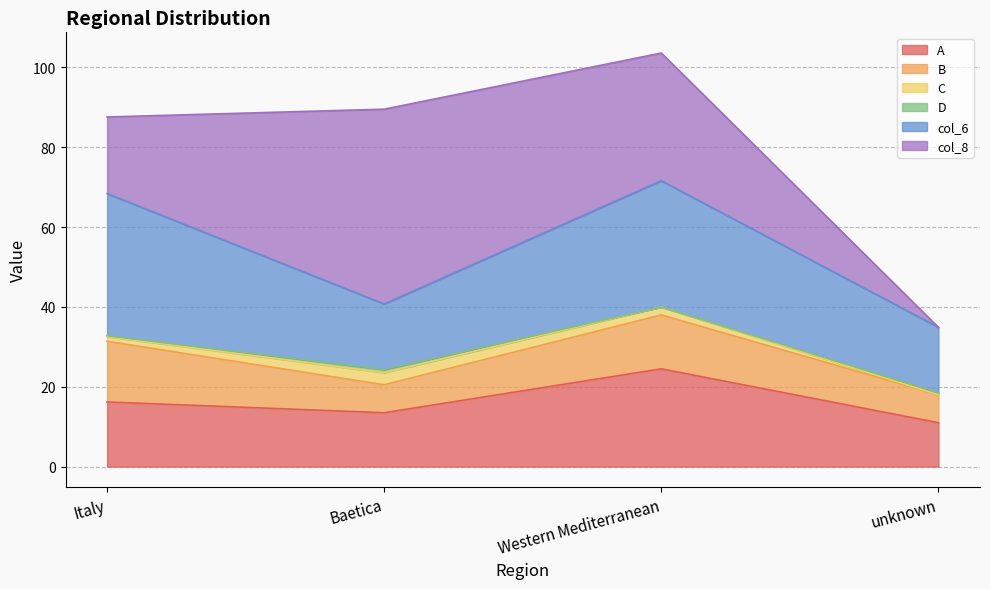

The C series shows 3.0 at Baetica. True or false?

True